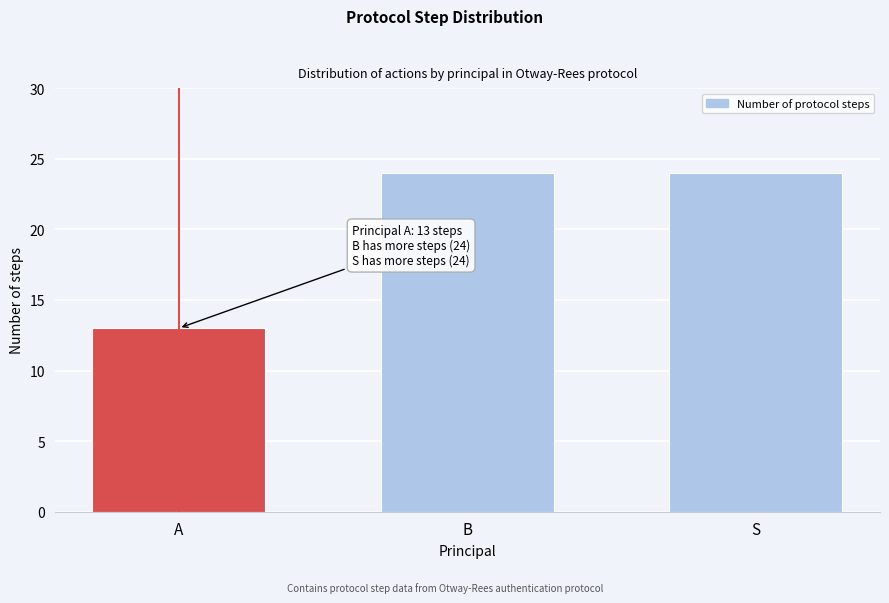

Reading right to left, what are all the values shown in this chart?

24	24	13